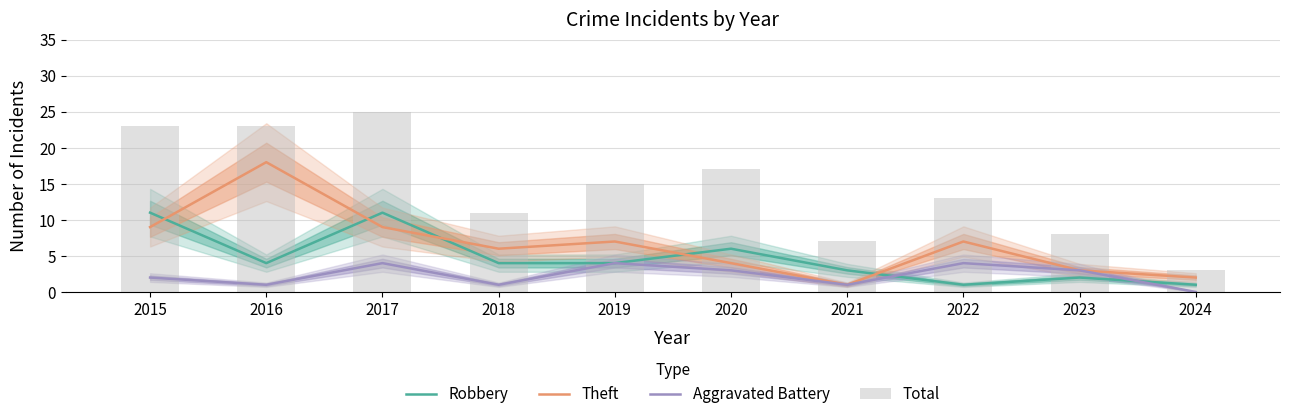

At which label does Robbery first exceed 4?

2015